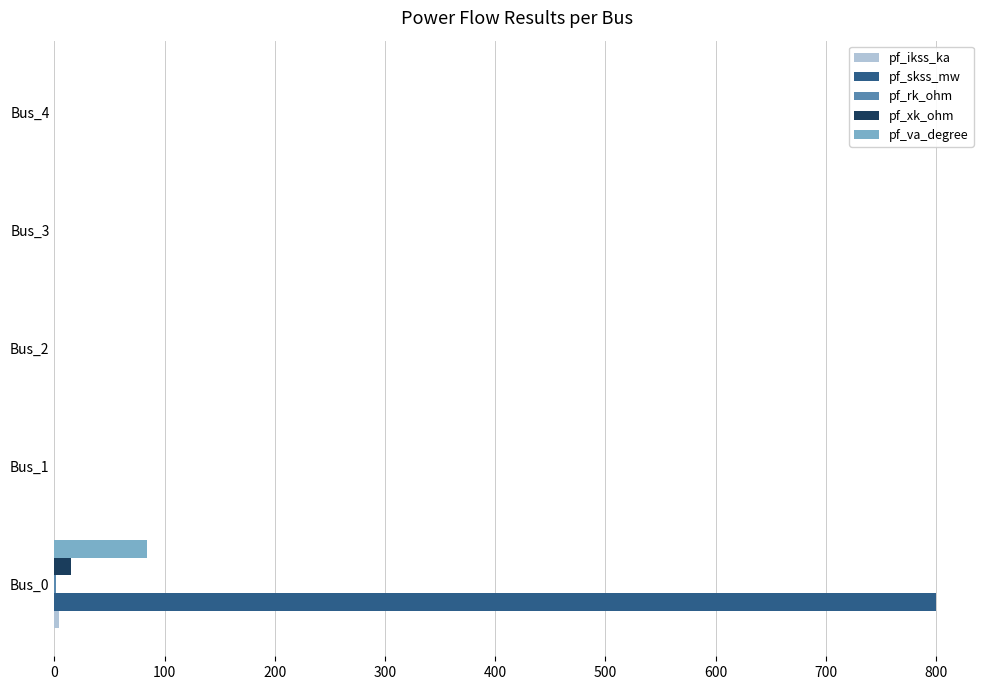

The pf_va_degree series shows 84.3 at Bus_0. True or false?

True